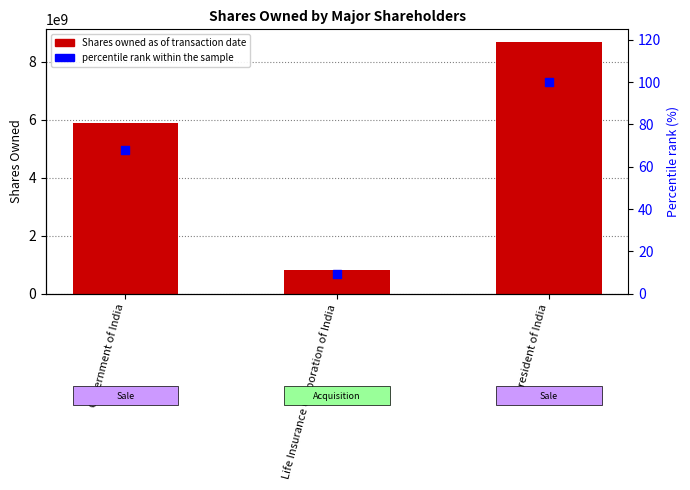

What is the total value across all series at Government of India?

5897760400.9